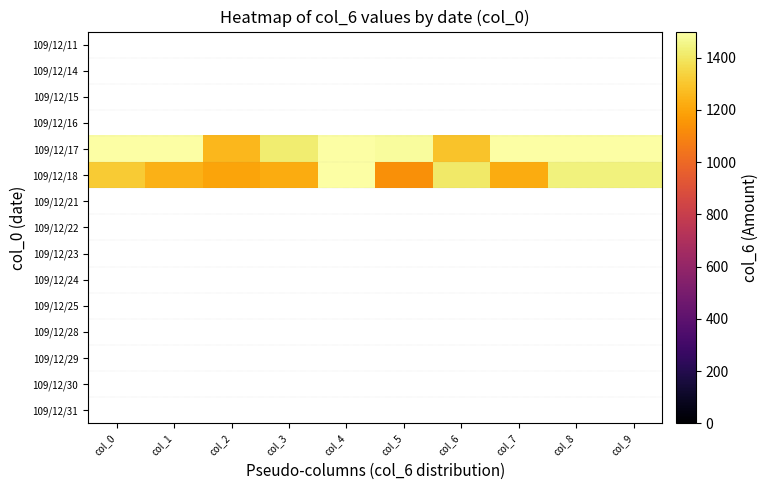

How many series are shown in this chart?

15